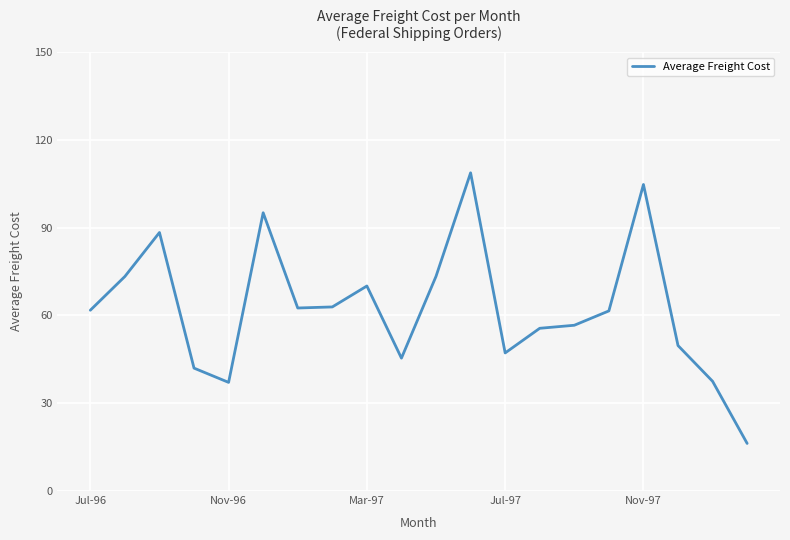

What is the smallest value displayed?

16.3